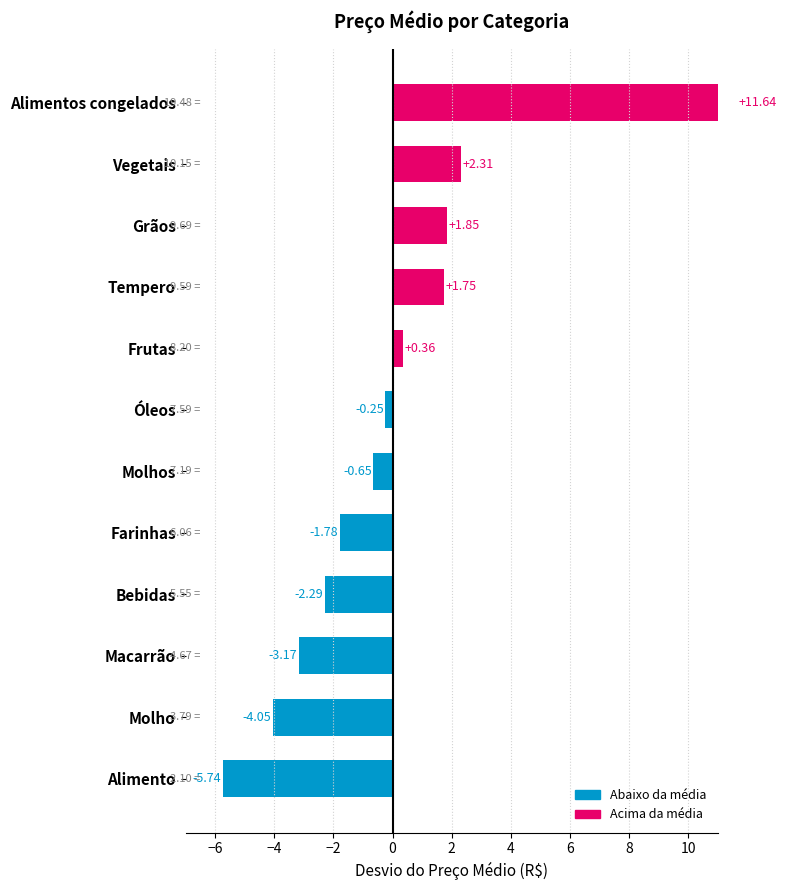

What is the difference between the second highest and second lowest values?

6.4